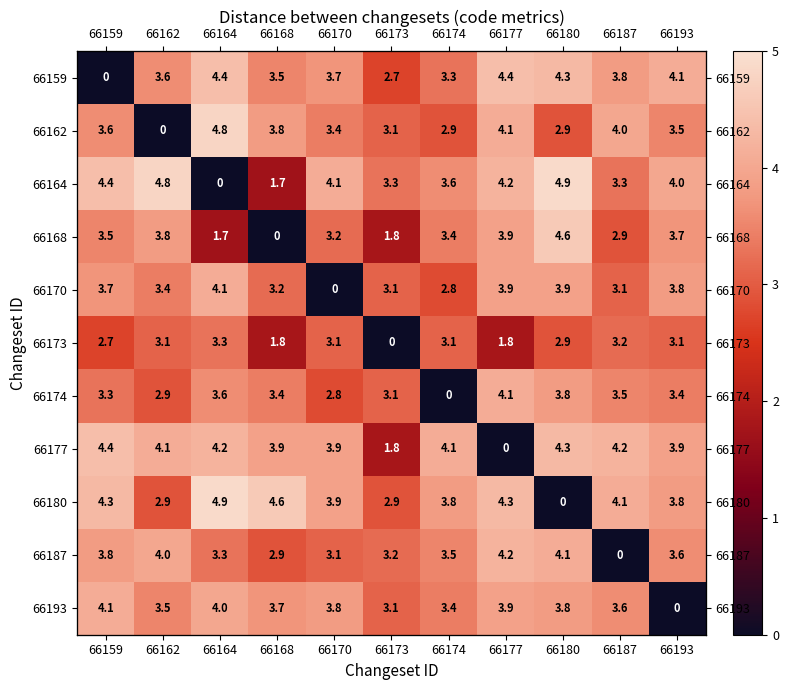

Rank the categories by 66193 value from highest to lowest.

66159, 66164, 66177, 66170, 66180, 66168, 66187, 66162, 66174, 66173, 66193